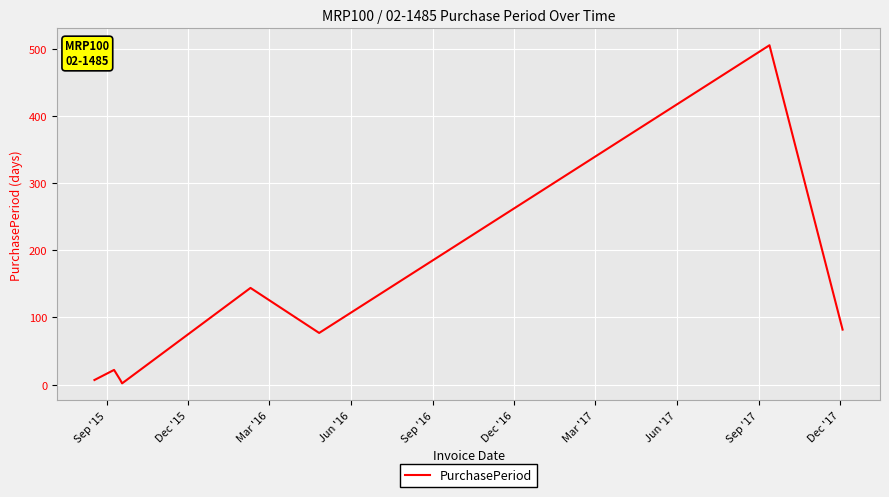

What is the sum of all values?

846